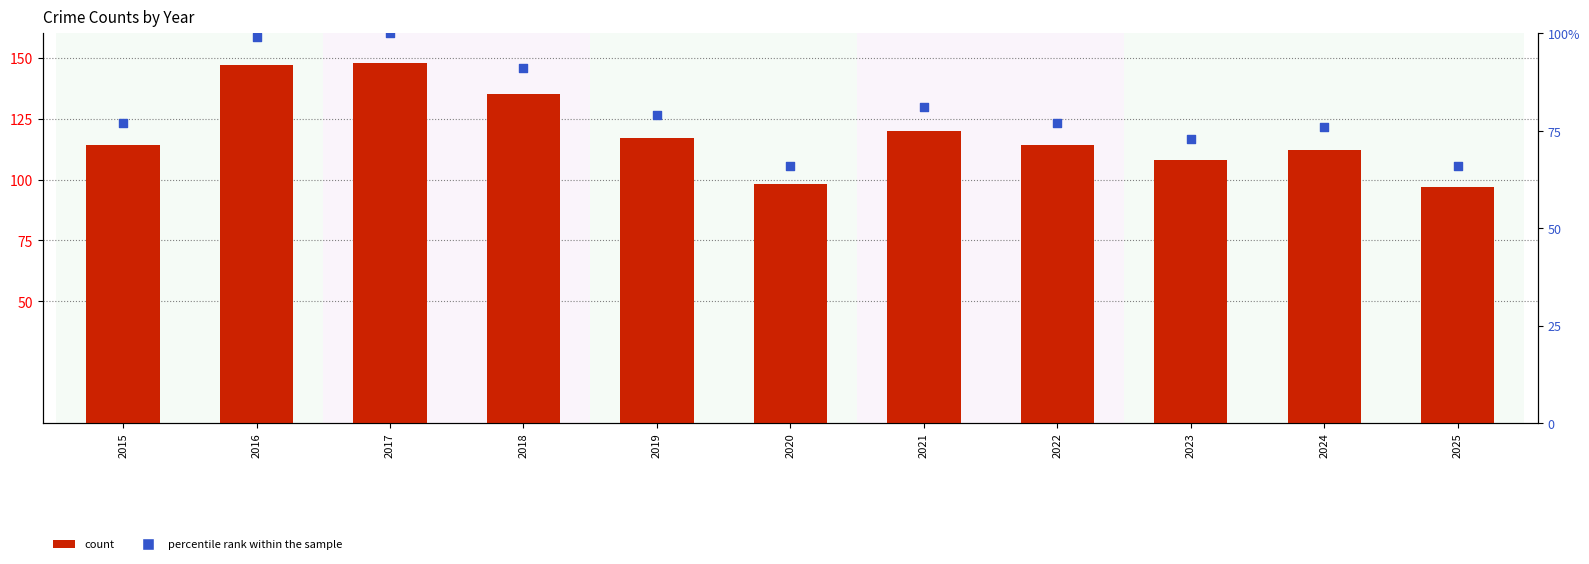

Which series has the widest spread of Y values?

count